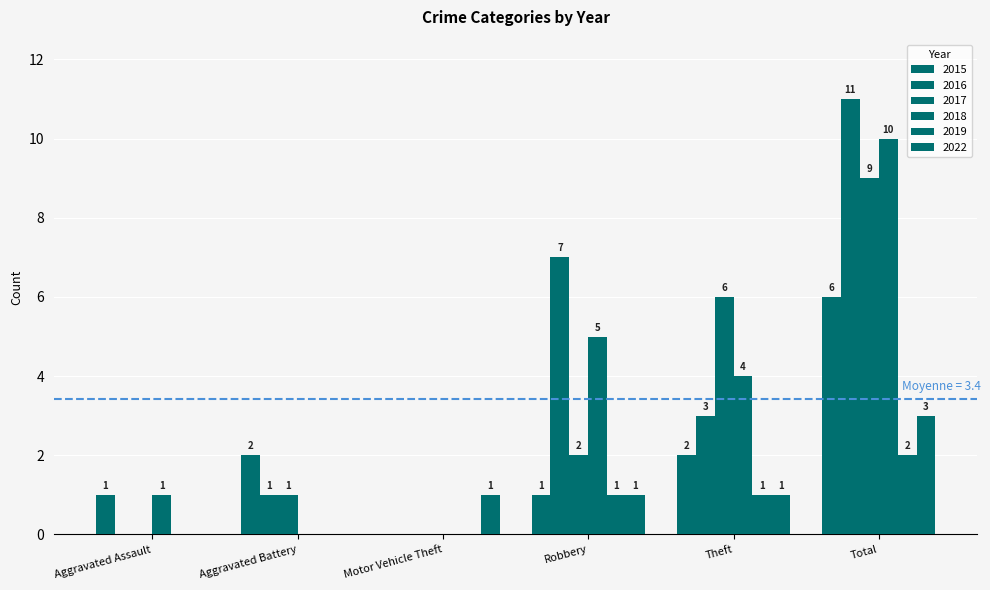

Does the chart contain stacked bars?

No